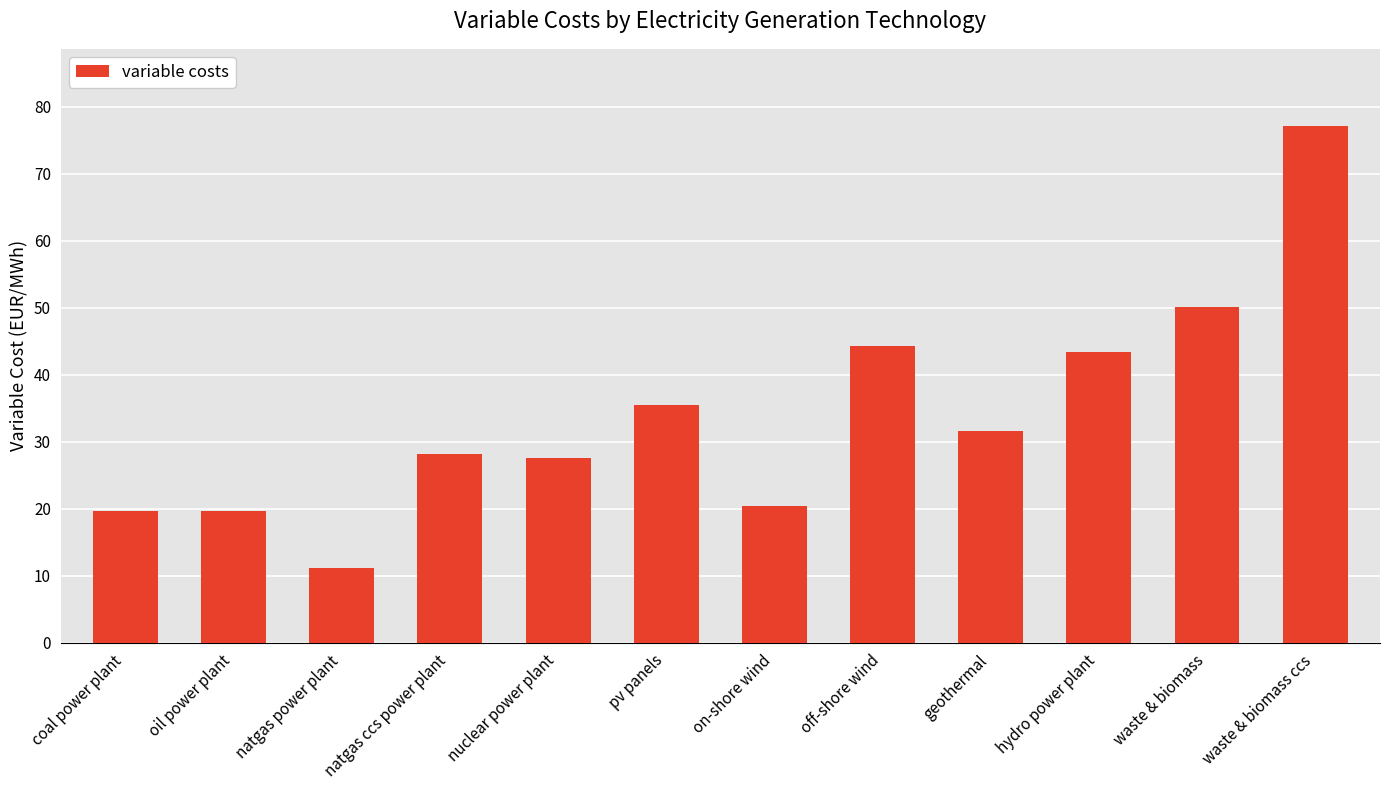

Does the chart contain stacked bars?

No